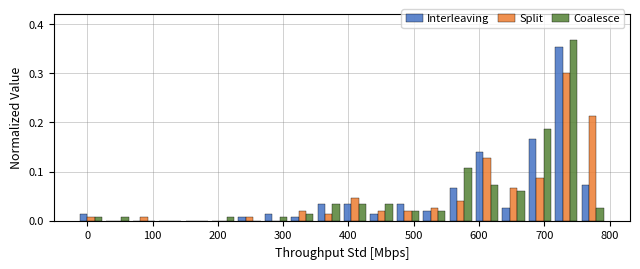

What is the height of the Interleaving bar covering 590 to 630 on the x-axis? Neither the bar edges nor the heights are printed on the chart, so give them approximately, as read against the axes.

0.14